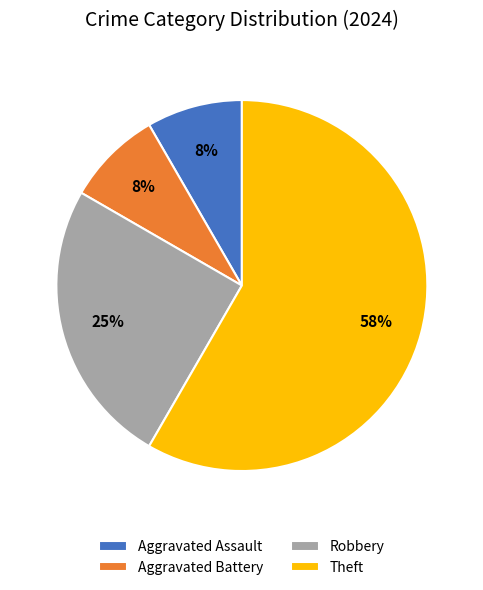

The Aggravated Assault slice represents 8% of the pie. True or false?

True